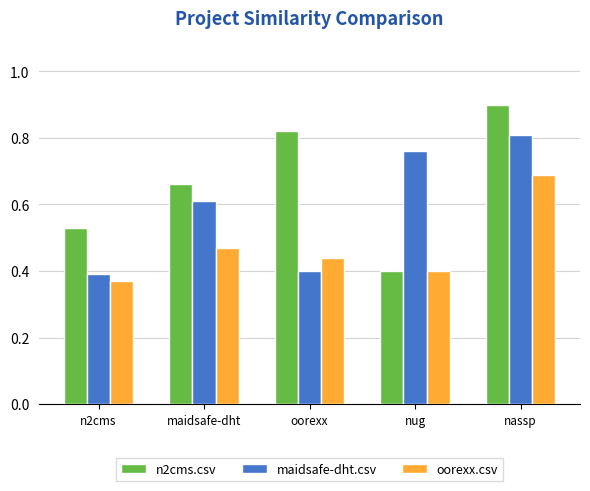

What is the label of the 5th bar from the left?

nassp